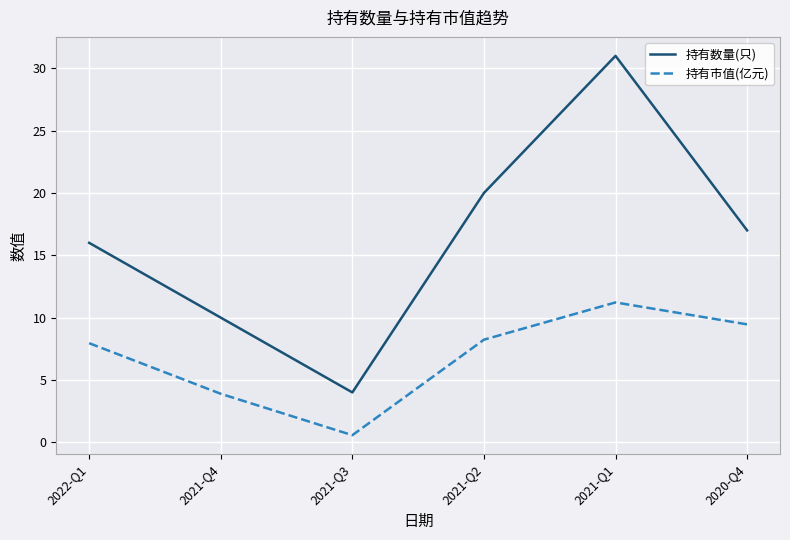

What is the minimum value shown in the chart?

0.6